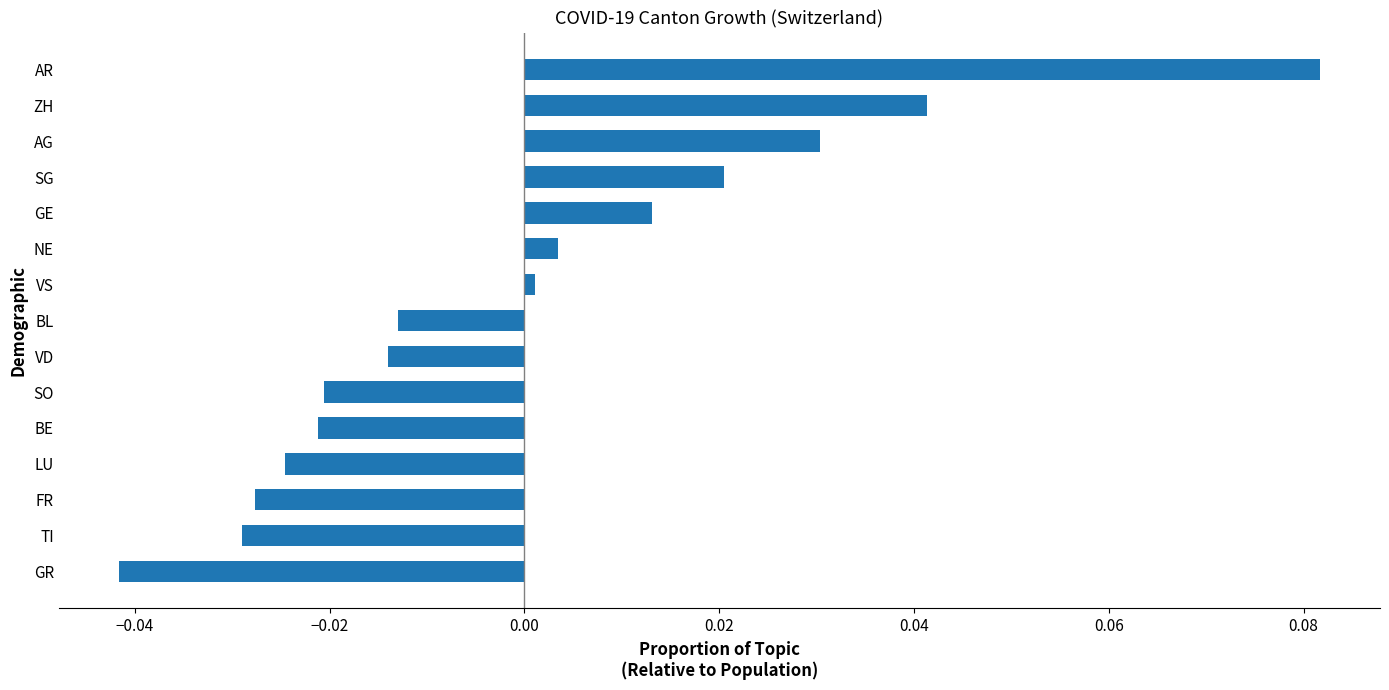

Which category has the highest value across all series?

AR